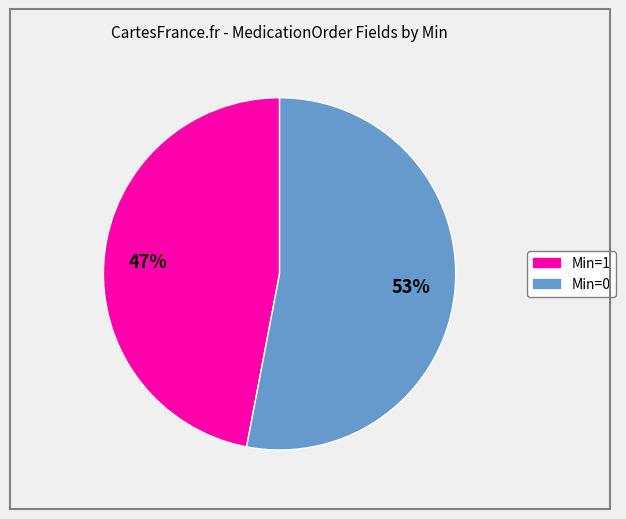

Does any single category account for the majority?

Yes